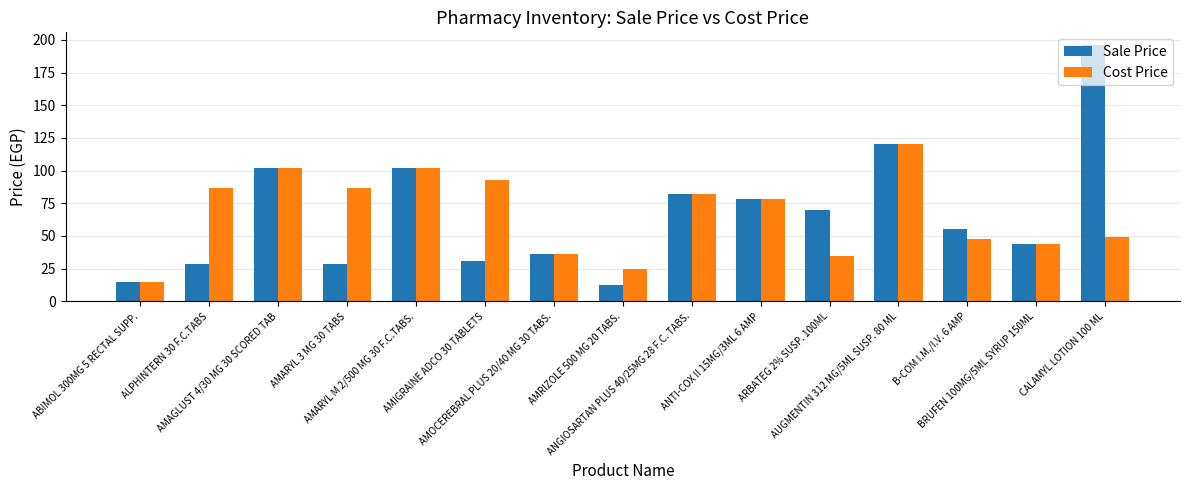

What is the lowest value of the Sale Price series?

12.5